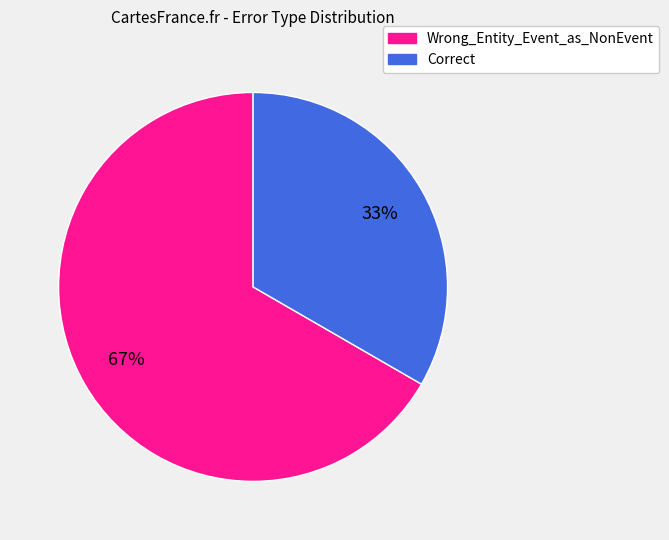

Combined, do Correct and Wrong_Entity_Event_as_NonEvent account for over 50%?

Yes